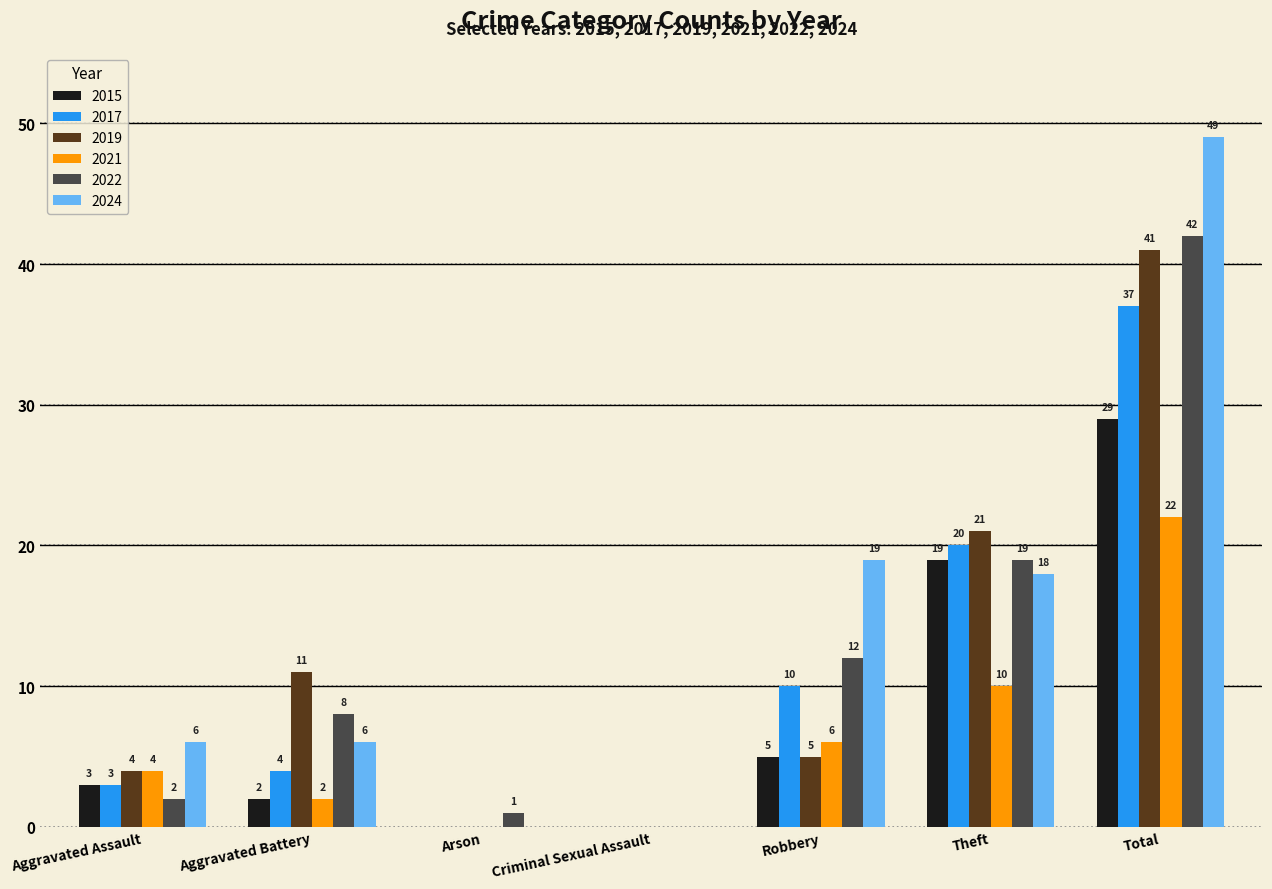

What is the average value of the 2021 series?

6